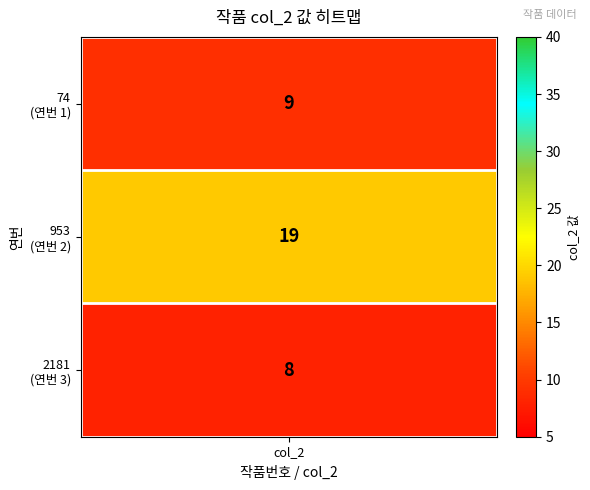

How many data points in 1 are less than 9?

1